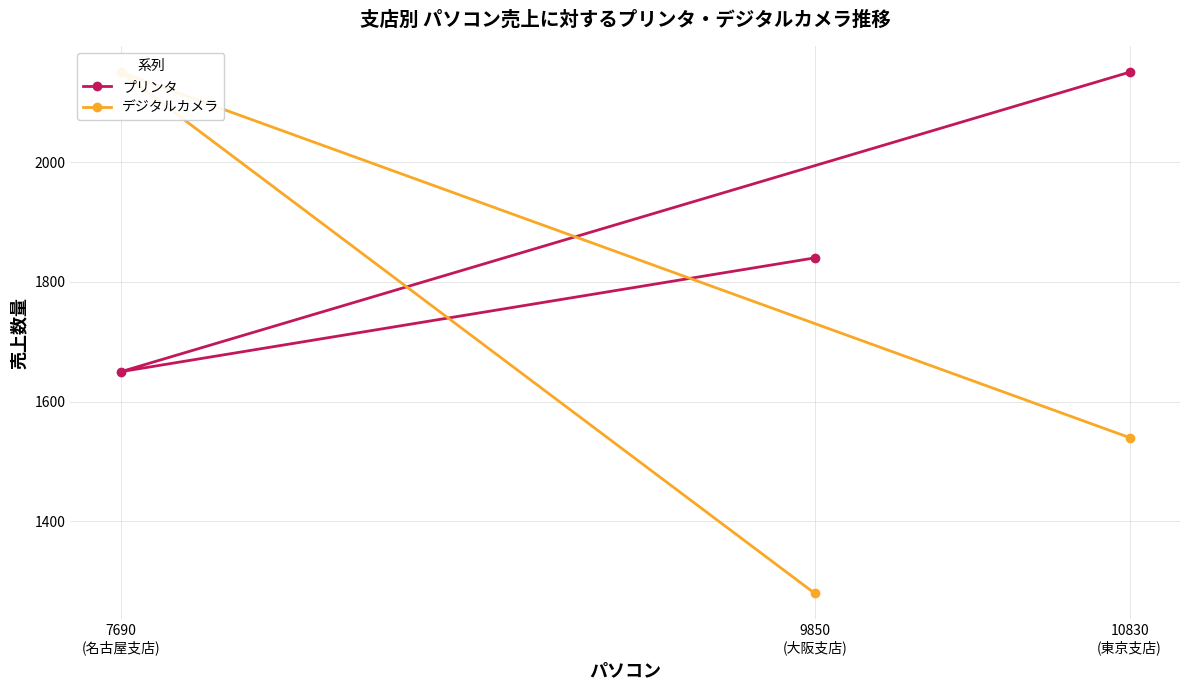

Reading left to right, extract all data points from this chart.

プリンタ: 2150	1650	1840
デジタルカメラ: 1540	2150	1280